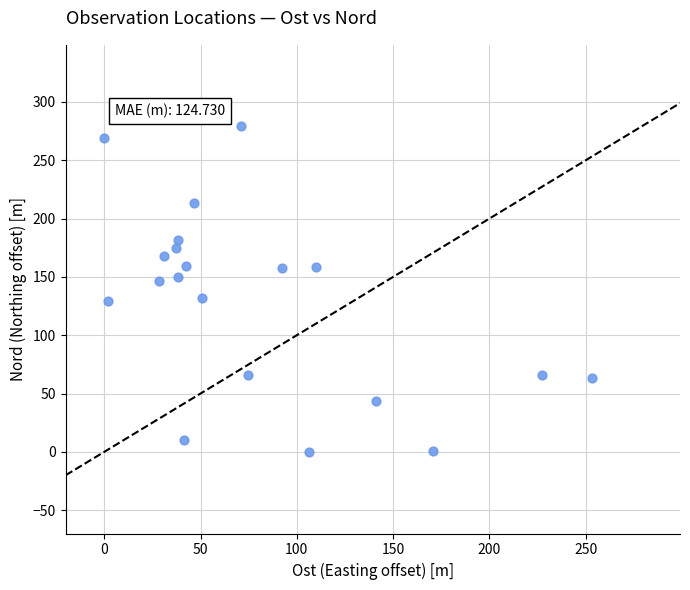

What is the range of Y values (max minus min)?

278.9